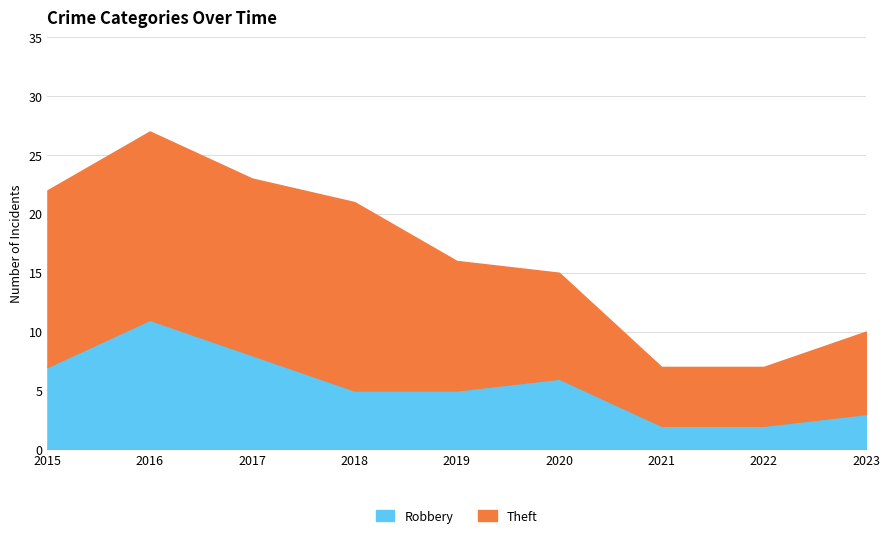

Reading left to right, what are all the values shown in this chart?

Robbery: 2015=7	2016=11	2017=8	2018=5	2019=5	2020=6	2021=2	2022=2	2023=3
Theft: 2015=15	2016=16	2017=15	2018=16	2019=11	2020=9	2021=5	2022=5	2023=7